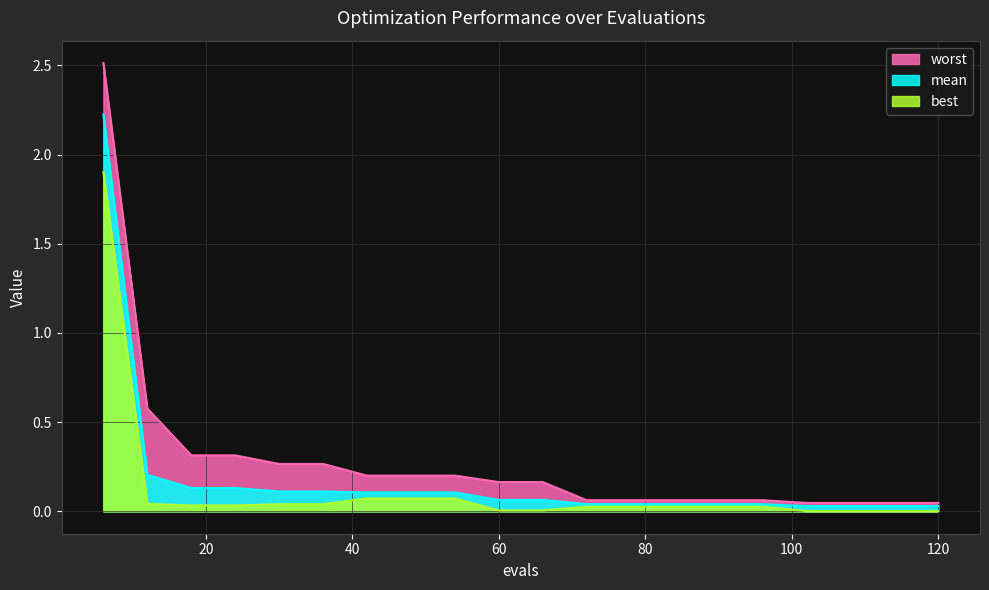

True or false: worst and mean intersect in this chart.

False